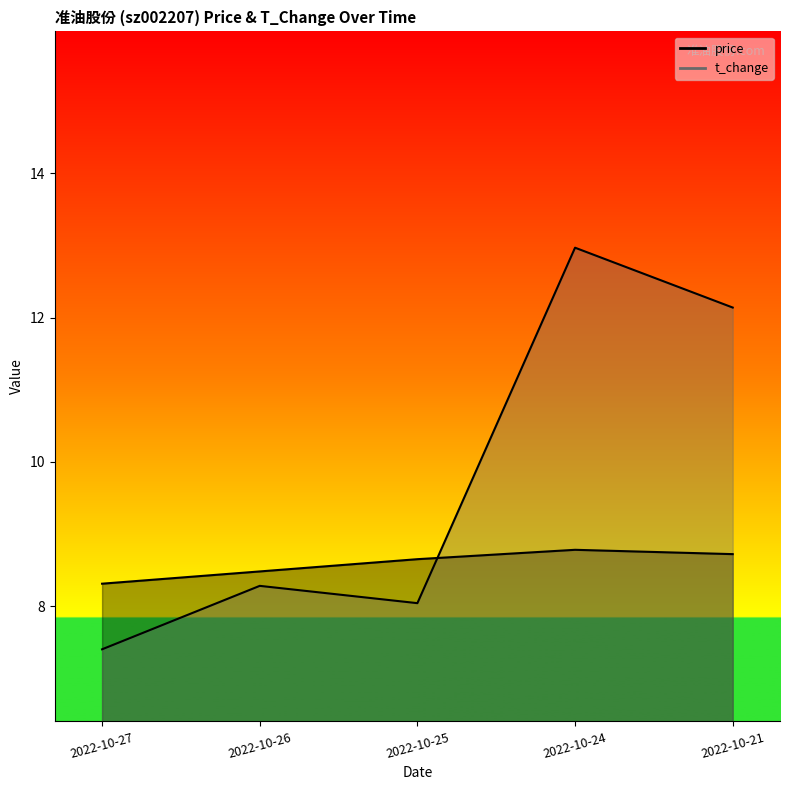

What are all the series names shown in the legend?

price, t_change